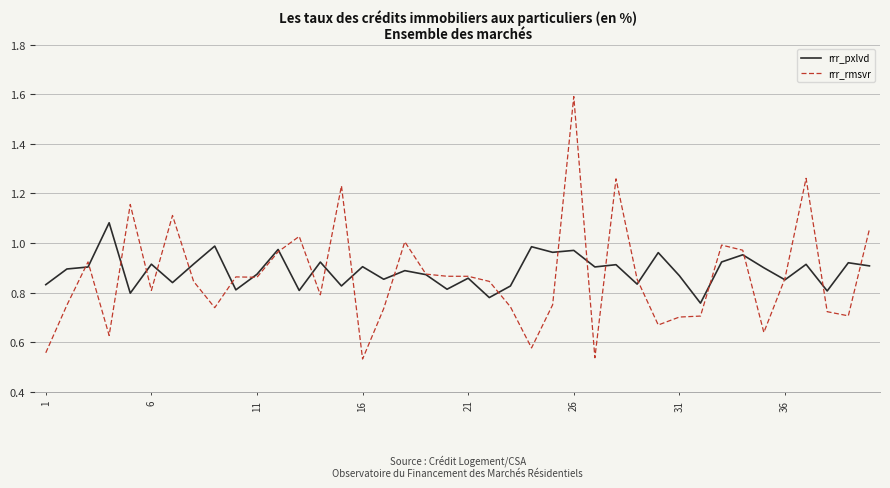

List the series in order of their overall mean, highest first.

rrr_pxlvd, rrr_rmsvr